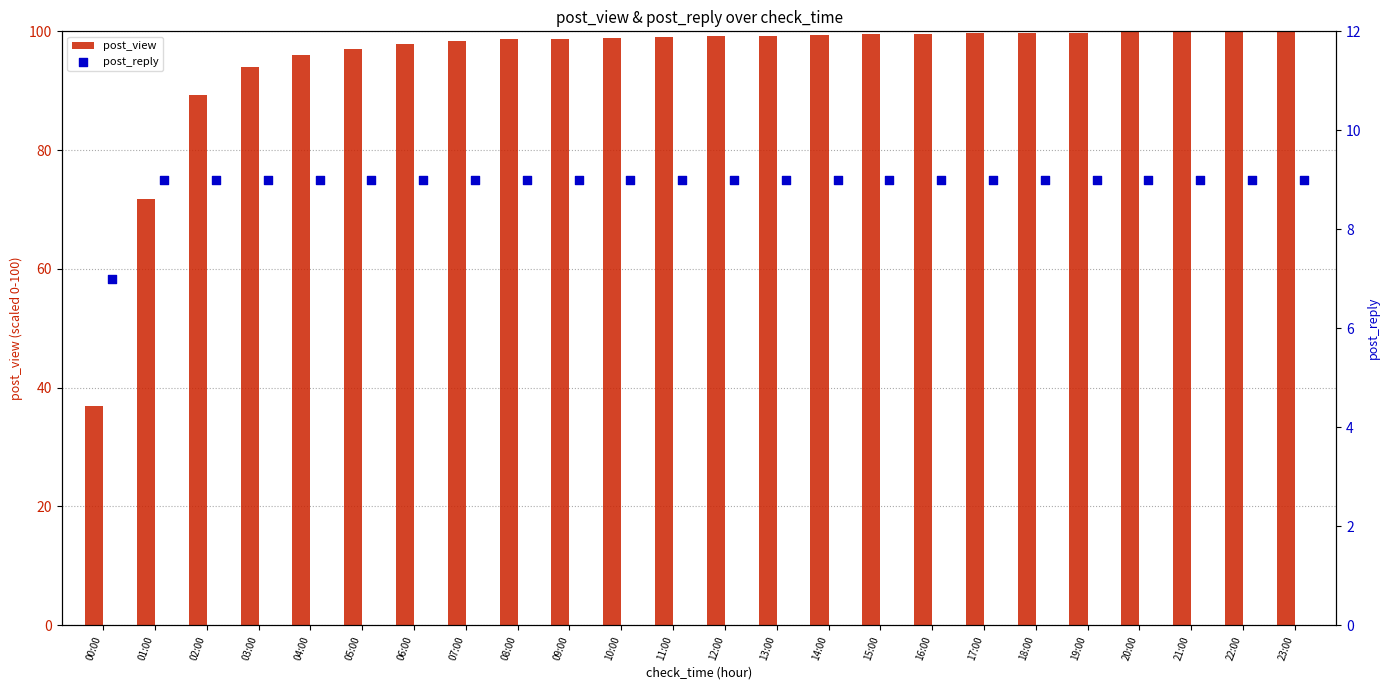

What are all the series names shown in the legend?

post_view, post_reply